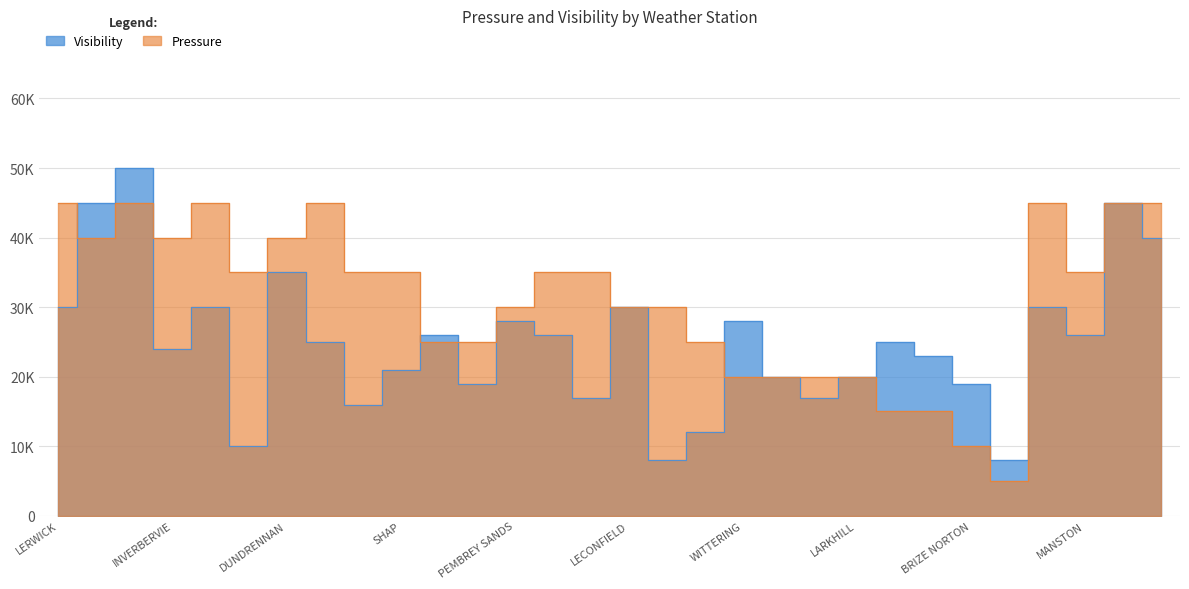

Reading left to right, extract all data points from this chart.

Pressure: LERWICK=45000	STORNOWAY=40000	TAIN RANGE=45000	INVERBERVIE=40000	MACHRIHANISH=45000	STRATHALLAN=35000	DUNDRENNAN=40000	PORTGLENONE=45000	ST. BEES HEAD=35000	SHAP=35000	HAWARDEN=25000	ABERPORTH=25000	PEMBREY SANDS=30000	LOFTUS=35000	LINTON ON OUSE=35000	LECONFIELD=30000	WATNALL=30000	DONNA NOOK=25000	WITTERING=20000	WATTISHAM=20000	LITTLE RISSINGTON=20000	LARKHILL=20000	CULDROSE=15000	DUNKESWELL=15000	BRIZE NORTON=10000	MIDDLE WALLOP=5000	HEATHROW=45000	MANSTON=35000	BALTASOUND=45000	SOUTH UIST=45000
Visibility: LERWICK=30000	STORNOWAY=45000	TAIN RANGE=50000	INVERBERVIE=24000	MACHRIHANISH=30000	STRATHALLAN=10000	DUNDRENNAN=35000	PORTGLENONE=25000	ST. BEES HEAD=16000	SHAP=21000	HAWARDEN=26000	ABERPORTH=19000	PEMBREY SANDS=28000	LOFTUS=26000	LINTON ON OUSE=17000	LECONFIELD=30000	WATNALL=8000	DONNA NOOK=12000	WITTERING=28000	WATTISHAM=20000	LITTLE RISSINGTON=17000	LARKHILL=20000	CULDROSE=25000	DUNKESWELL=23000	BRIZE NORTON=19000	MIDDLE WALLOP=8000	HEATHROW=30000	MANSTON=26000	BALTASOUND=45000	SOUTH UIST=40000